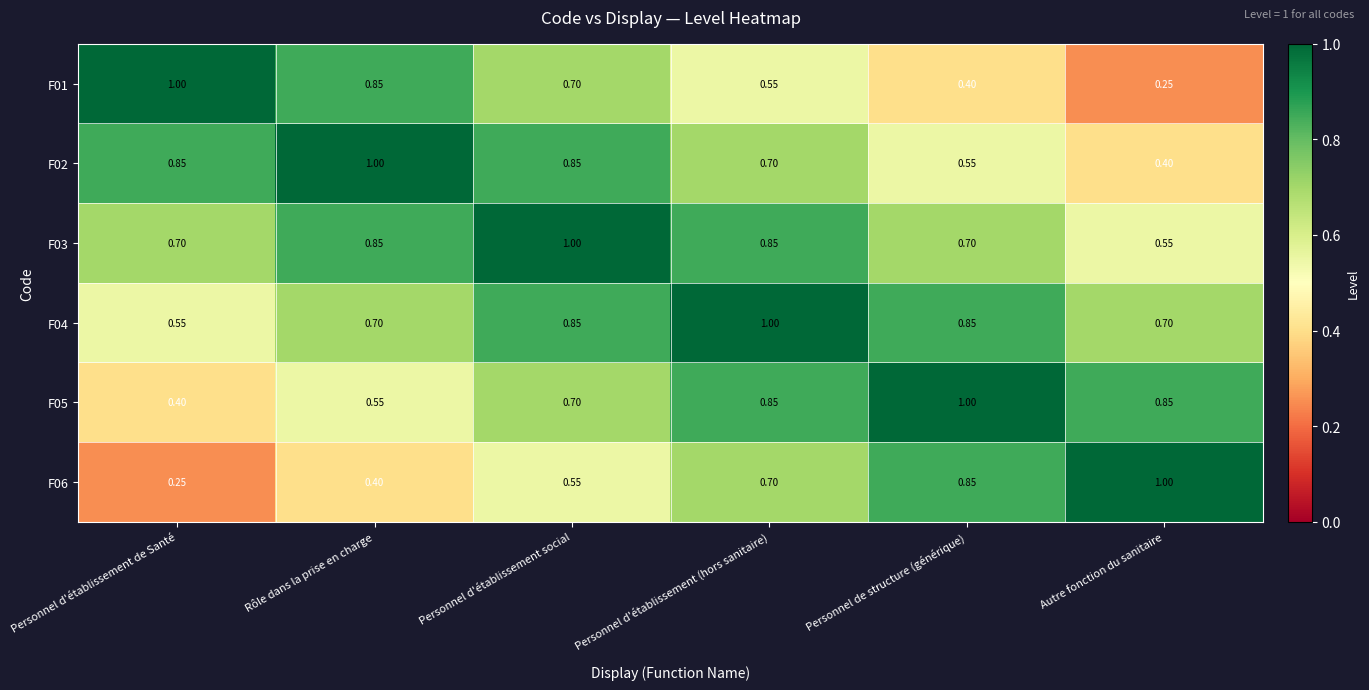

At which label is F01 closest to 0?

Autre fonction du sanitaire